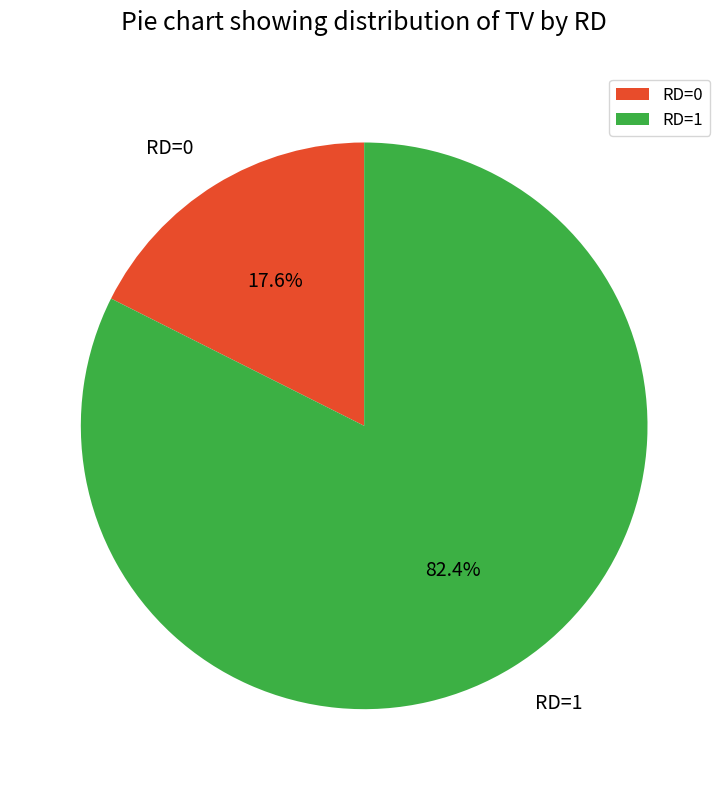

Combined, do RD=1 and RD=0 account for over 50%?

Yes